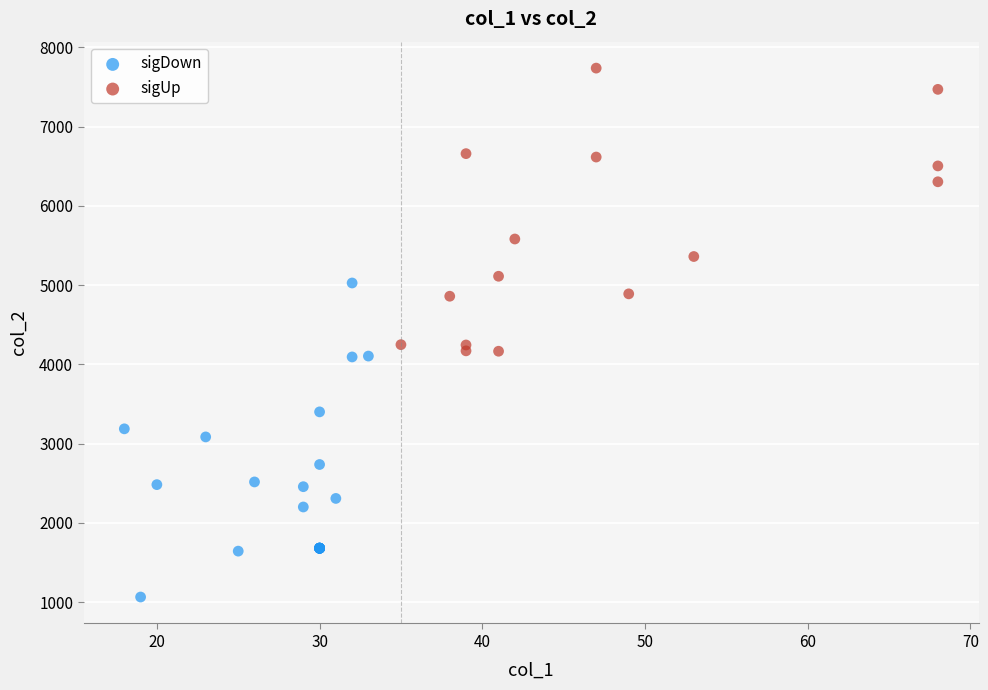

Which series contains the lowest Y value?

sigDown